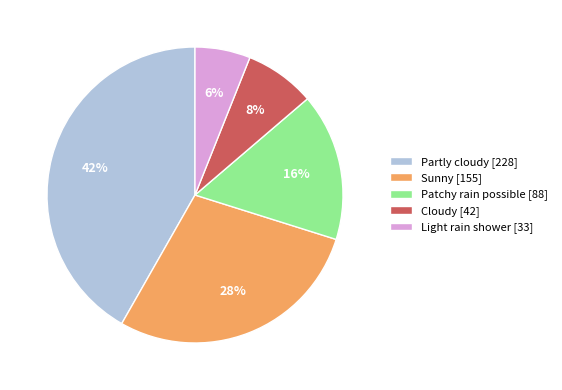

Rank the categories by value from highest to lowest.

Partly cloudy, Sunny, Patchy rain possible, Cloudy, Light rain shower